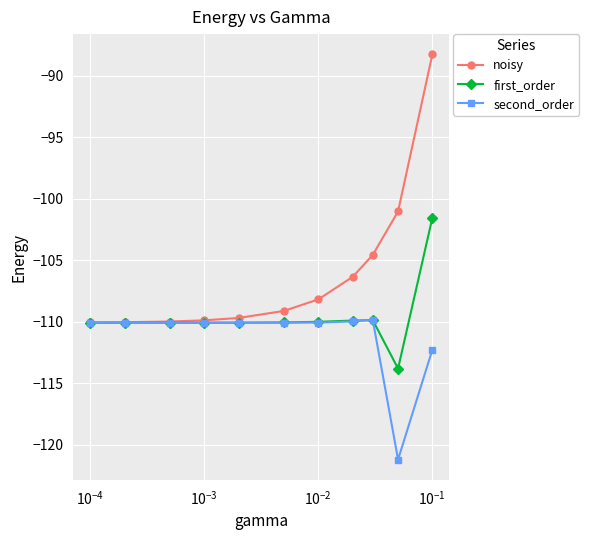

Rank the series by their average value, from lowest to highest.

second_order, first_order, noisy